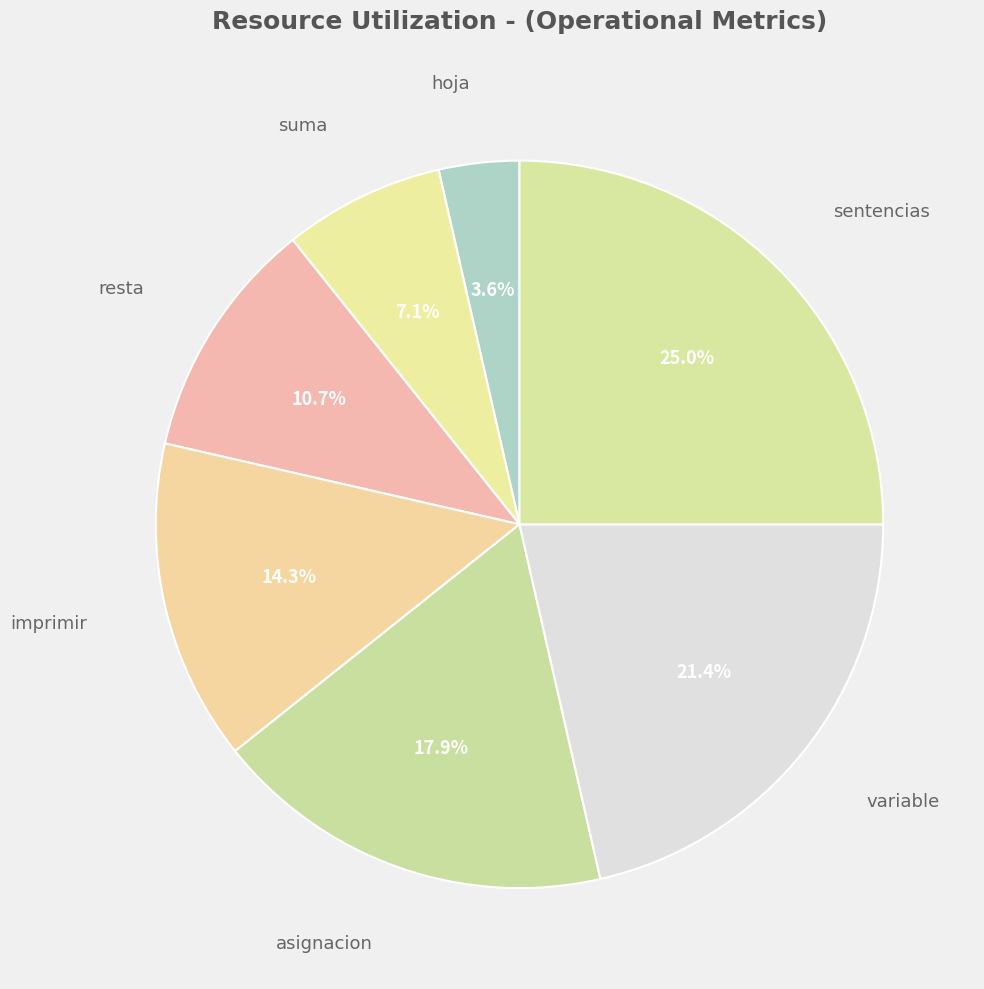

Count the number of slices in the pie.

7